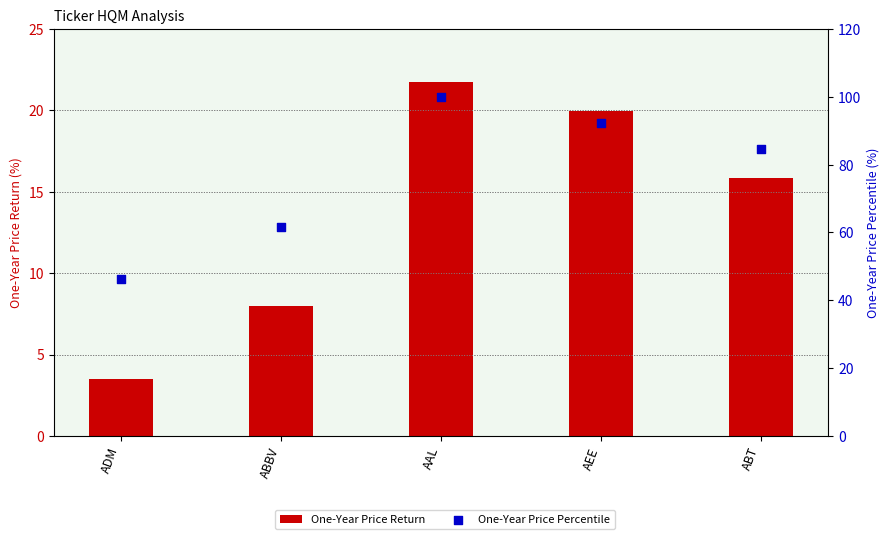

Which series has the widest spread of Y values?

One-Year Price Percentile